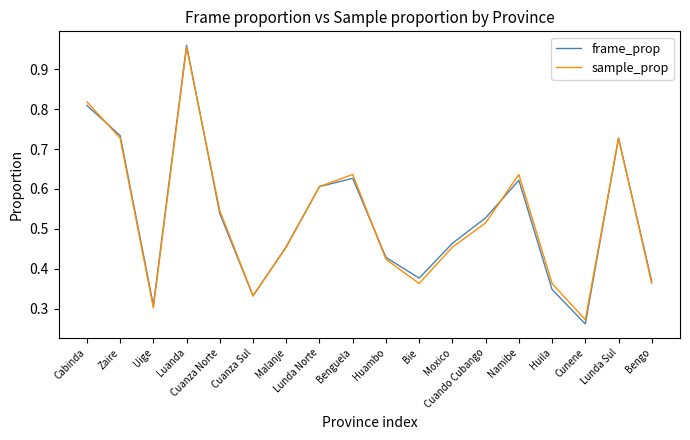

Where is the first local maximum for frame_prop?

Luanda